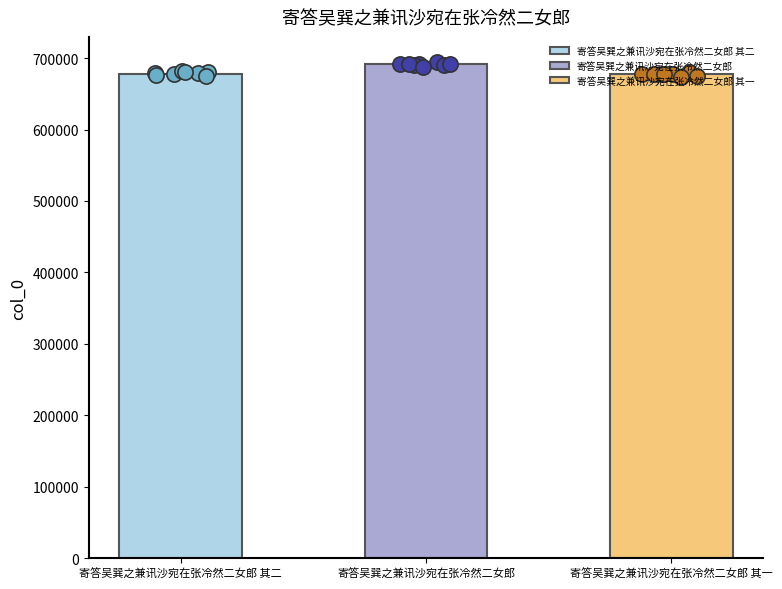

What is the change in value from 寄答吴巽之兼讯沙宛在张冷然二女郎 to 寄答吴巽之兼讯沙宛在张冷然二女郎 其一?

-14317